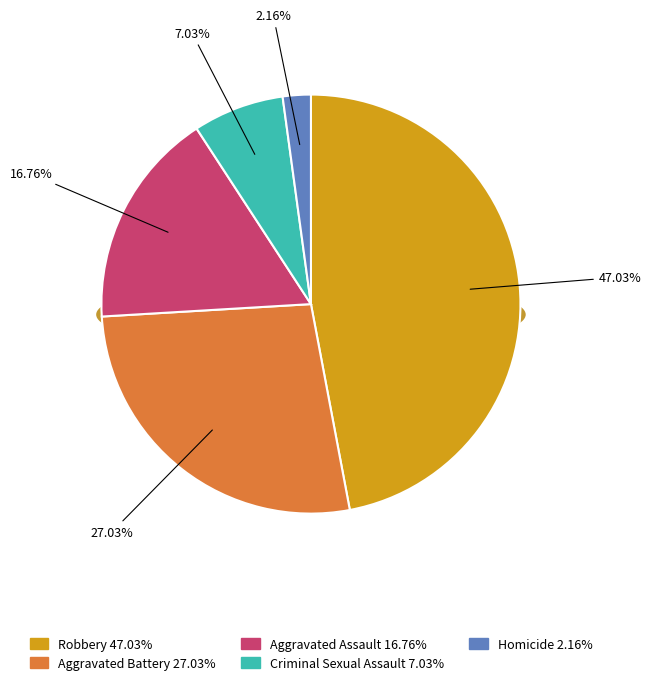

To the nearest percent, what portion does Aggravated Battery represent?

27%